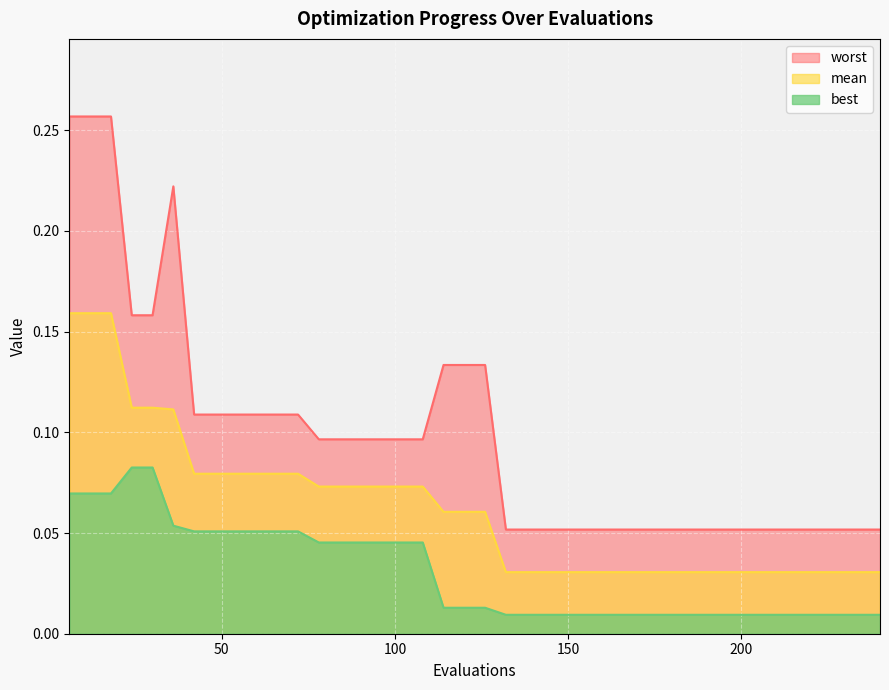

How many worst values are between 0 and 1?

40